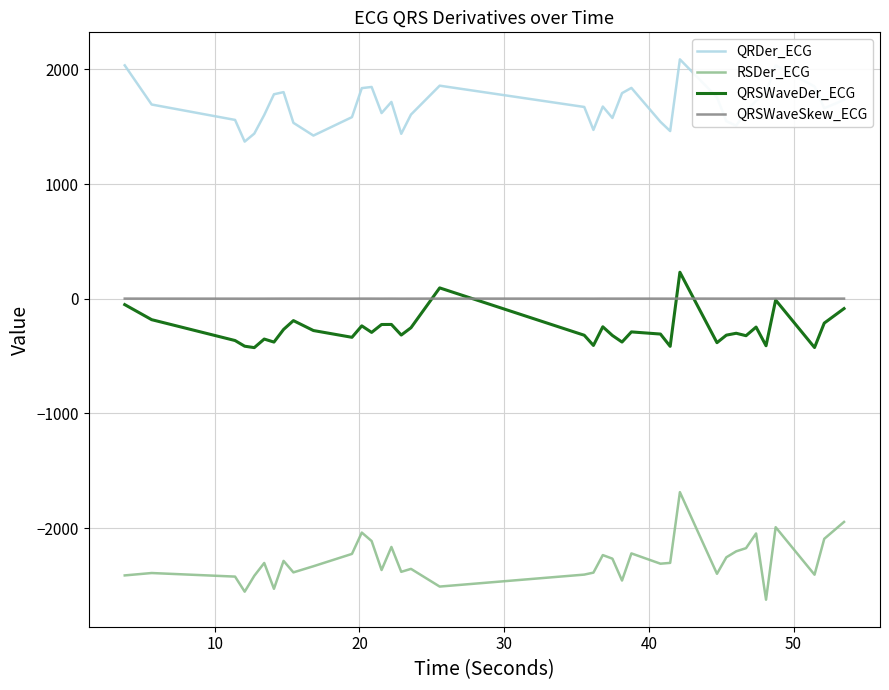

What is the maximum value for QRDer_ECG?

2088.4